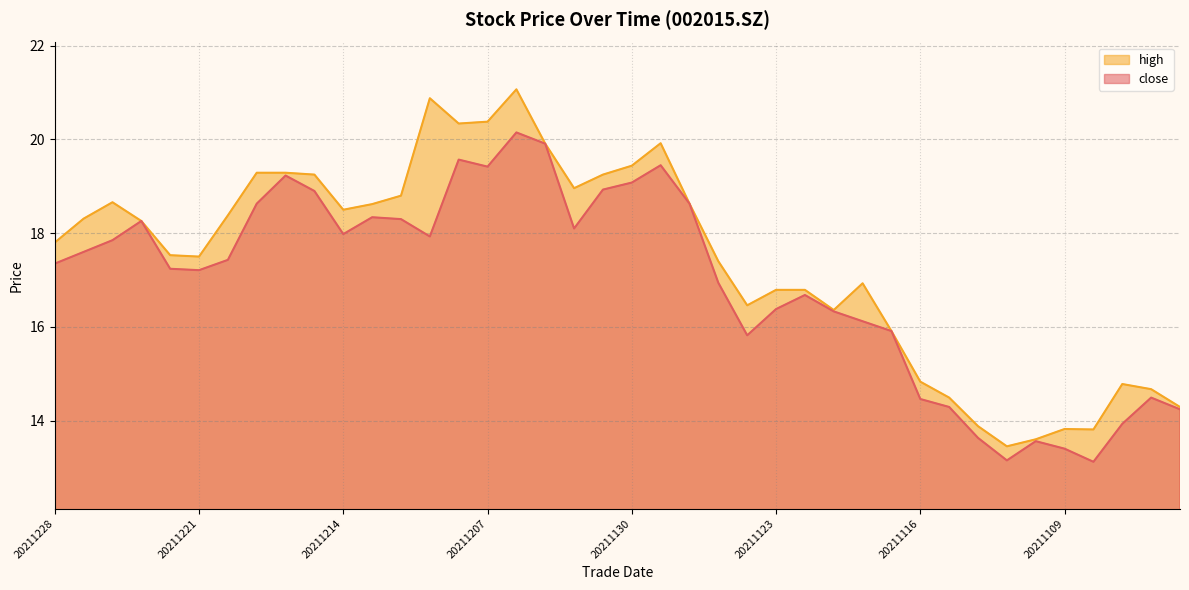

True or false: high and close cross at least once.

False